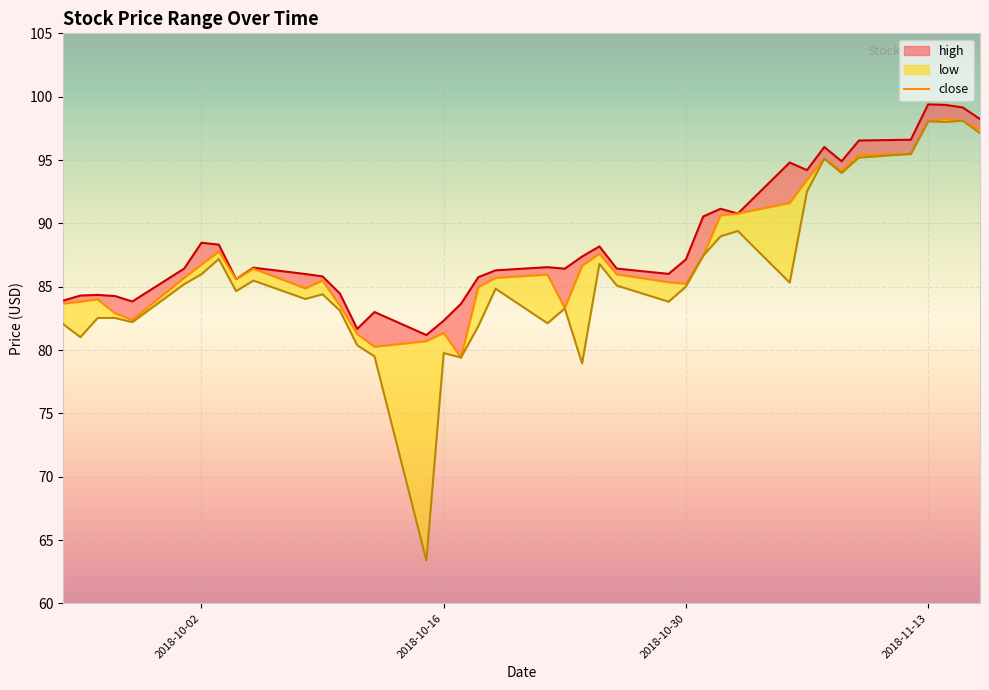

The chart shows a value of 42.0 at 32. True or false?

False